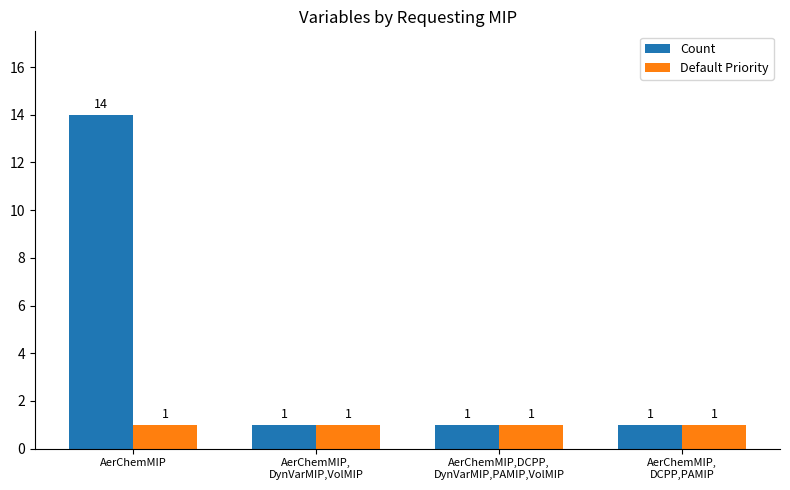

The Default Priority series shows 1 at AerChemMIP,DCPP,
DynVarMIP,PAMIP,VolMIP. True or false?

True